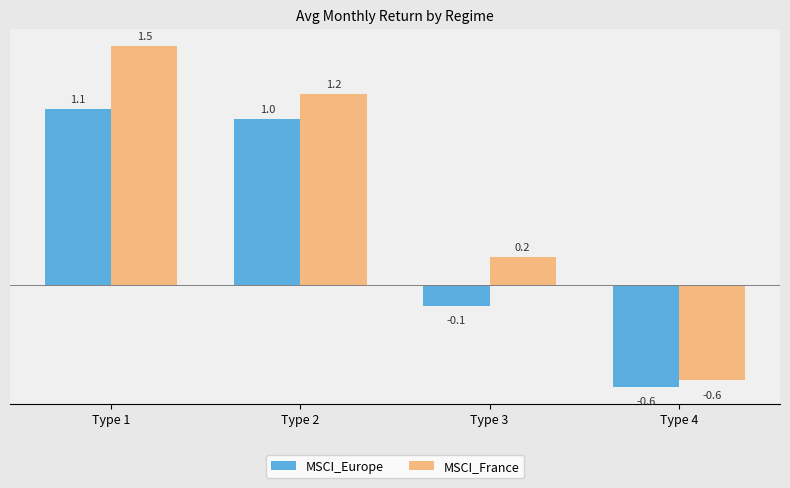

The MSCI_Europe series shows 0.3 at Type 2. True or false?

False